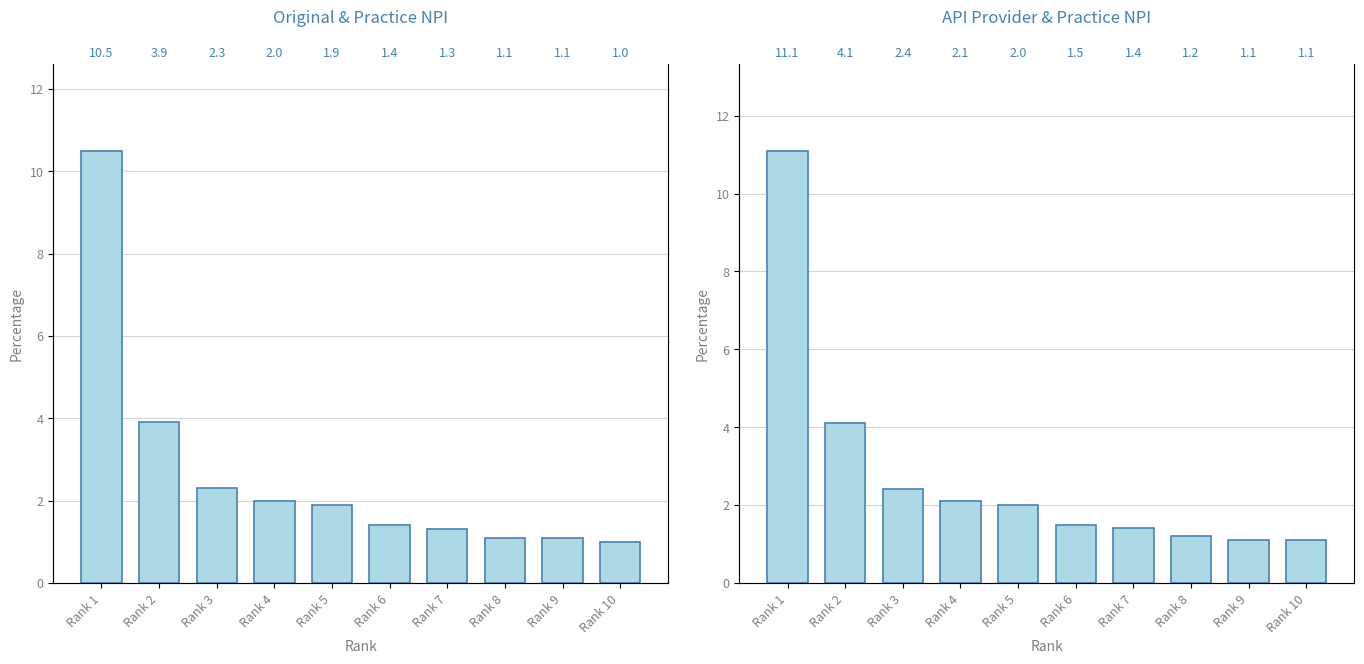

Which series has the largest range (max minus min)?

API Provider NPI